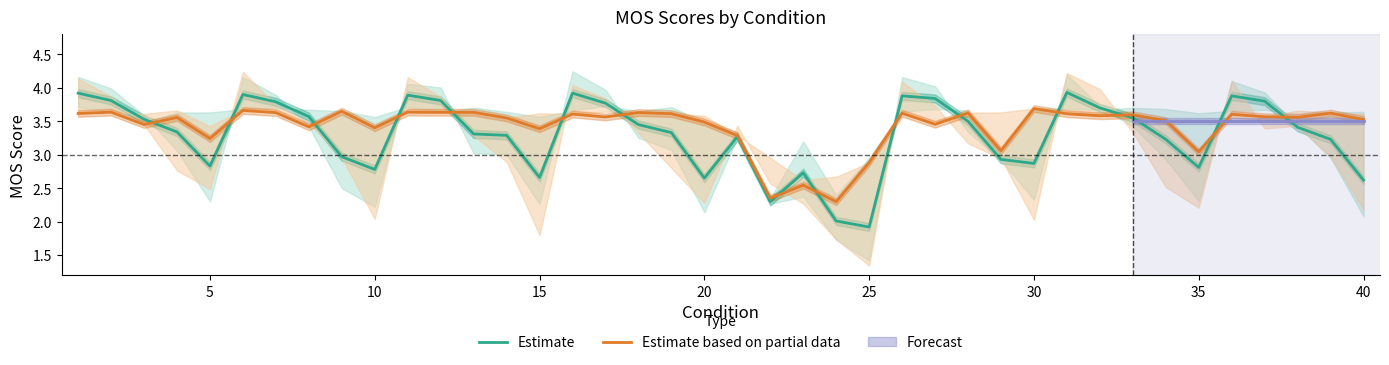

What is the maximum value for Estimate?

3.9